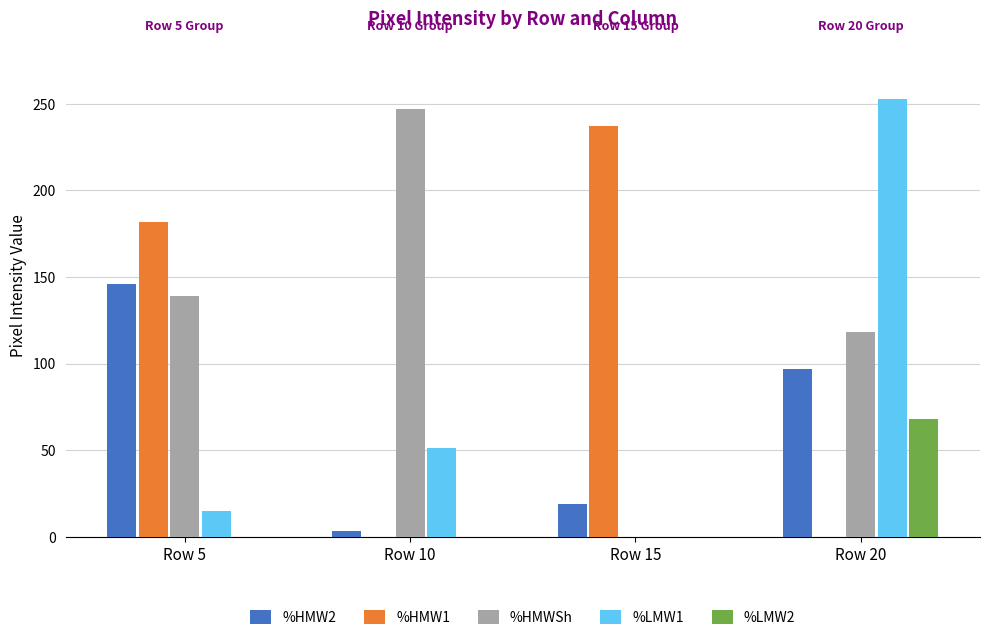

What are all the series names shown in the legend?

%HMW2, %HMW1, %HMWSh, %LMW1, %LMW2